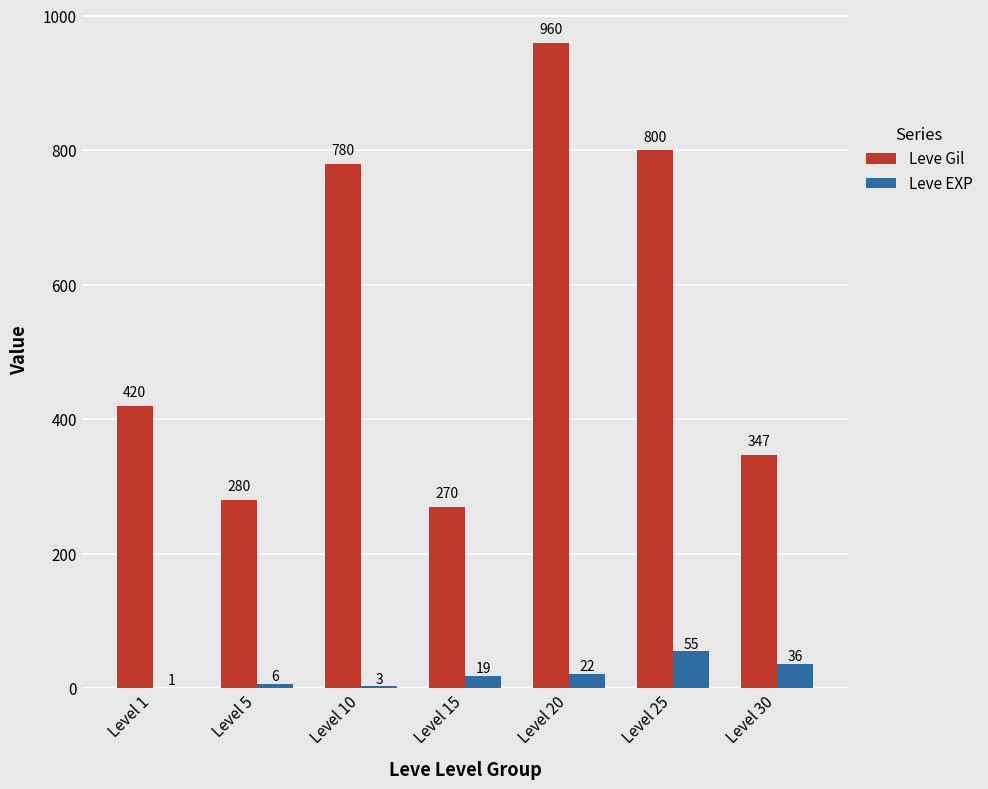

How many data points does each series have?

7